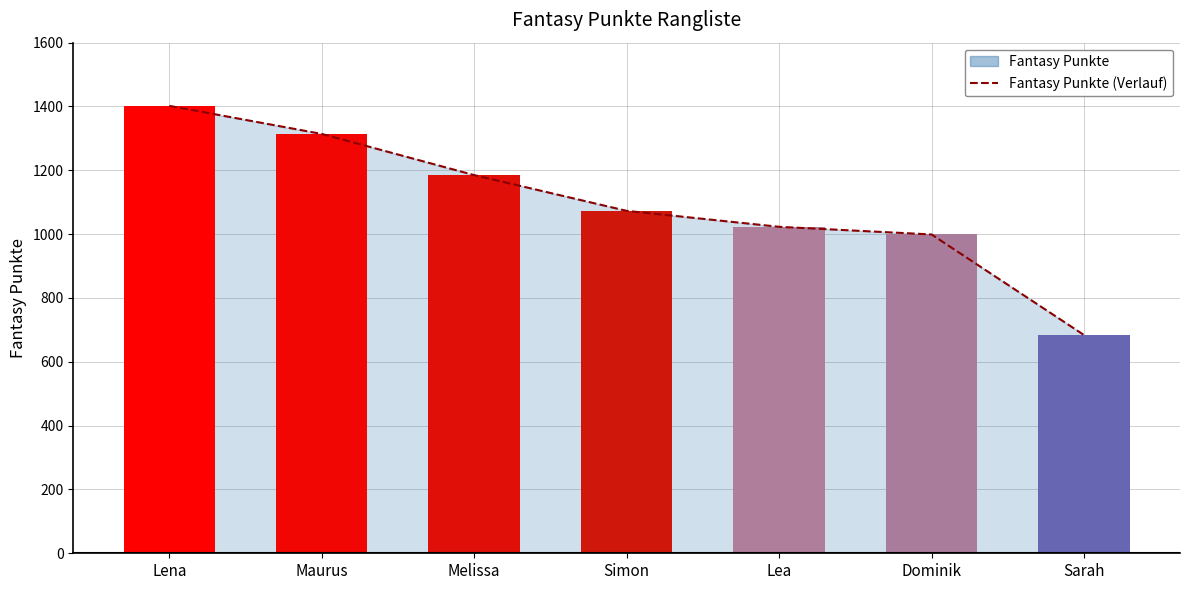

Is it true that the value at Maurus is 1314?

True